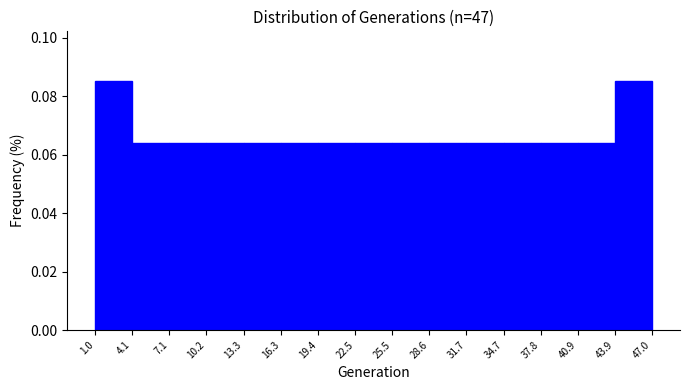

Reading left to right, transcribe this chart: for each bar, give the range it covers on the x-axis and its height. The values are not printed on the chart, so give them approximately, as read against the axis.

1.0 to 4.1: 0.086
4.1 to 7.1: 0.064
7.1 to 10.2: 0.064
10.2 to 13.3: 0.064
13.3 to 16.3: 0.064
16.3 to 19.4: 0.064
19.4 to 22.5: 0.064
22.5 to 25.5: 0.064
25.5 to 28.6: 0.064
28.6 to 31.7: 0.064
31.7 to 34.7: 0.064
34.7 to 37.8: 0.064
37.8 to 40.9: 0.064
40.9 to 43.9: 0.064
43.9 to 47.0: 0.086